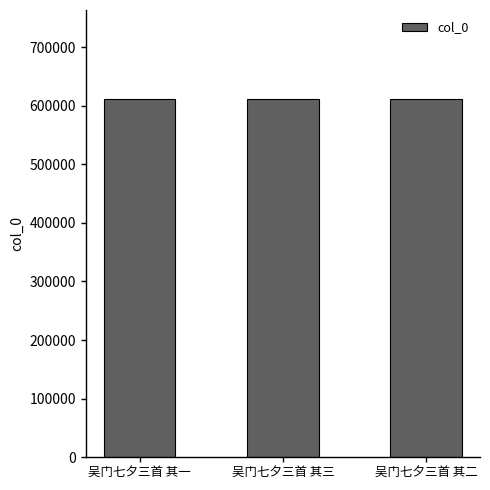

What is the difference between the values at 吴门七夕三首 其一 and 吴门七夕三首 其三?

2